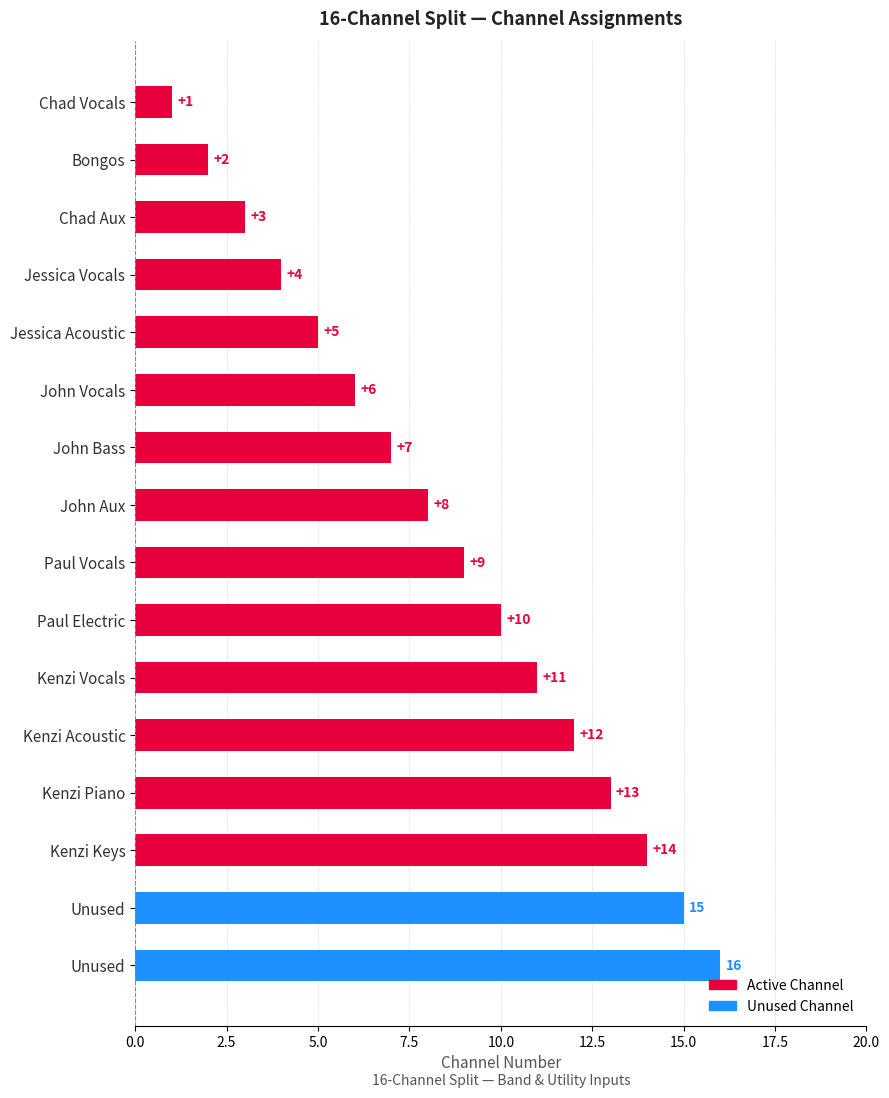

Are the bars horizontal?

Yes